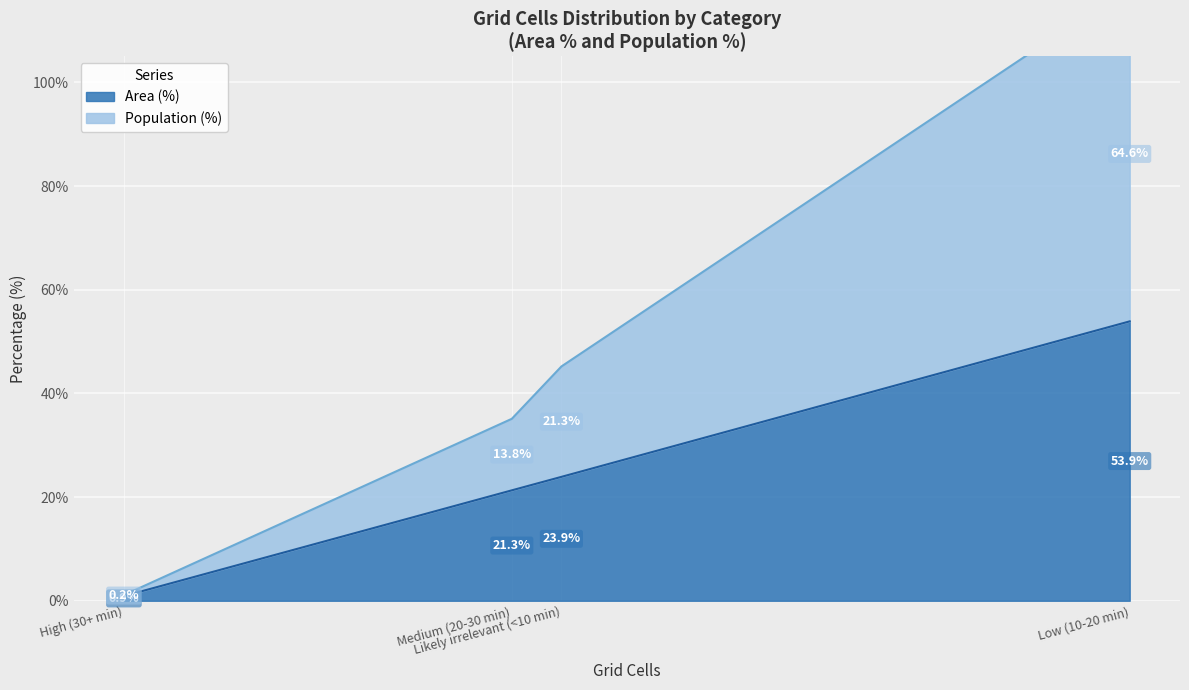

Where does the Area (%) series first go above 23?

Likely irrelevant (<10 min)